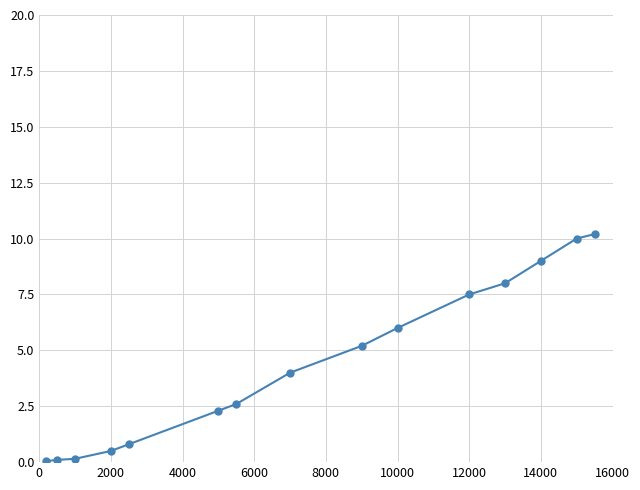

What is the average value?

4.4